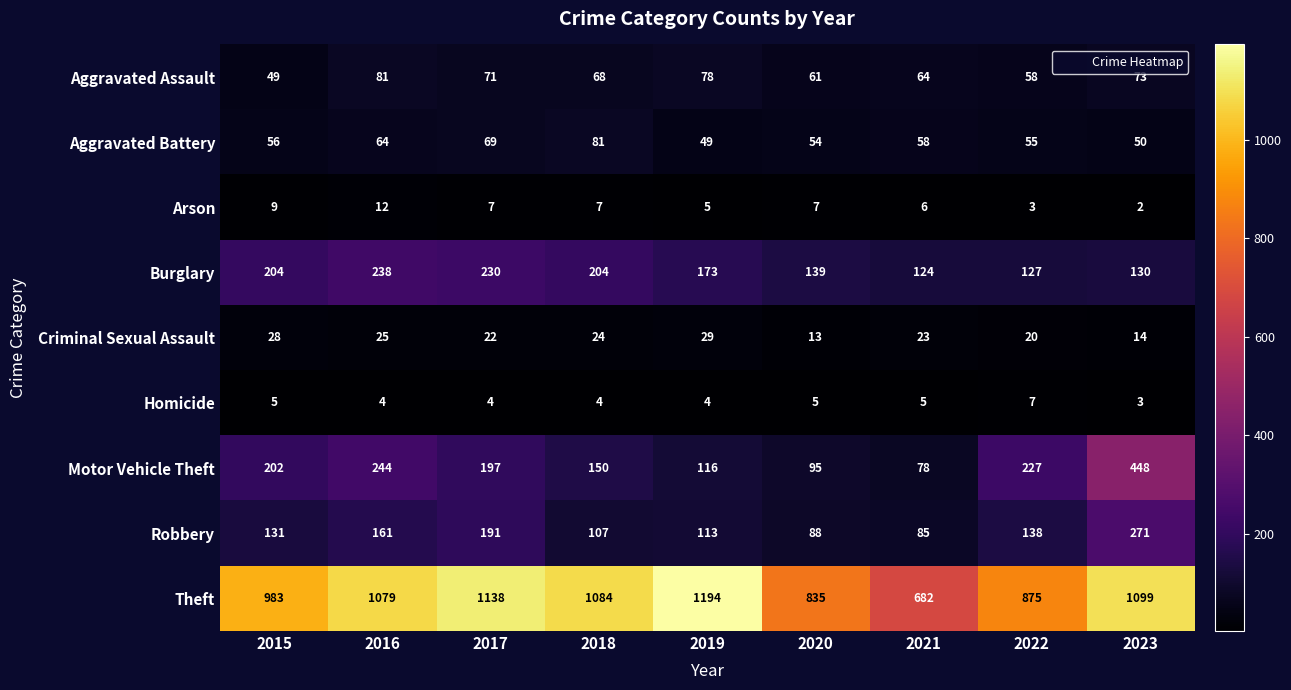

What is the difference between the Theft values at 2023 and 2021?

417